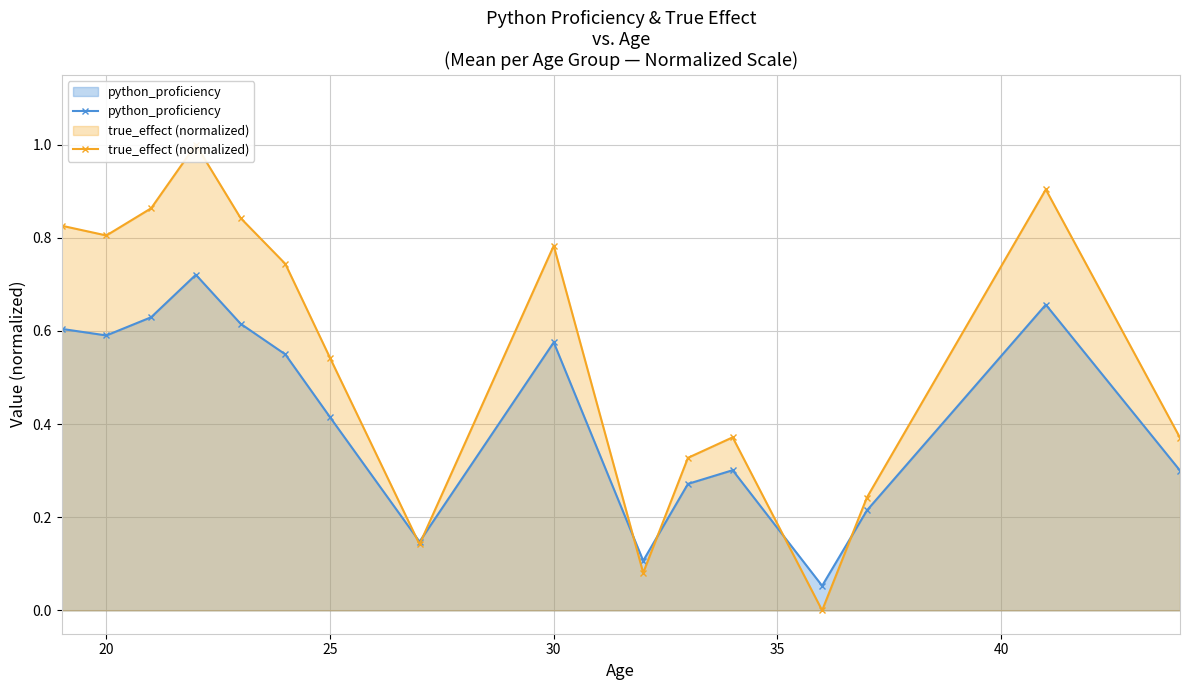

How many interior local peaks does the python_proficiency series have?

4